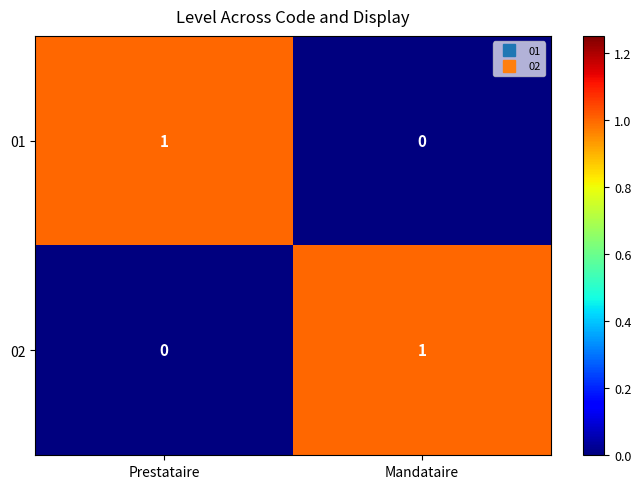

Rank the categories by 02 value from lowest to highest.

Prestataire, Mandataire